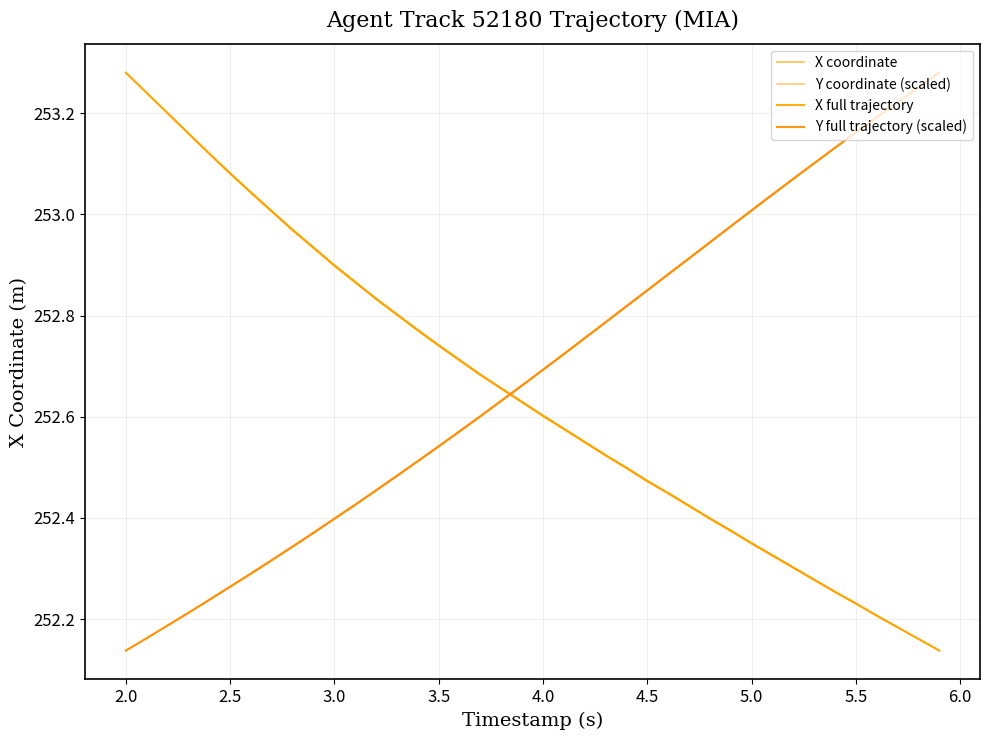

True or false: Y_values and X_values cross at least once.

True